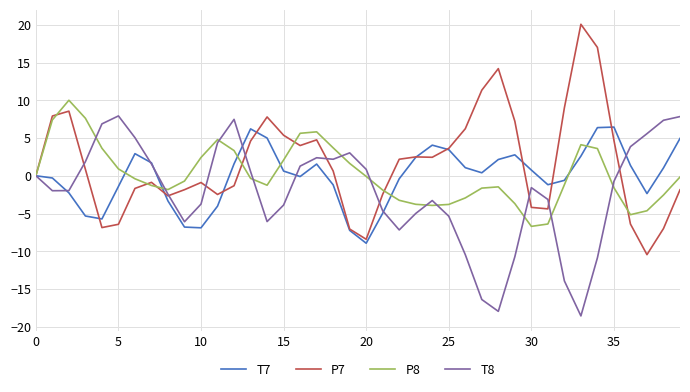

What is the difference between the second highest and minimum values in the P7 series?

27.4